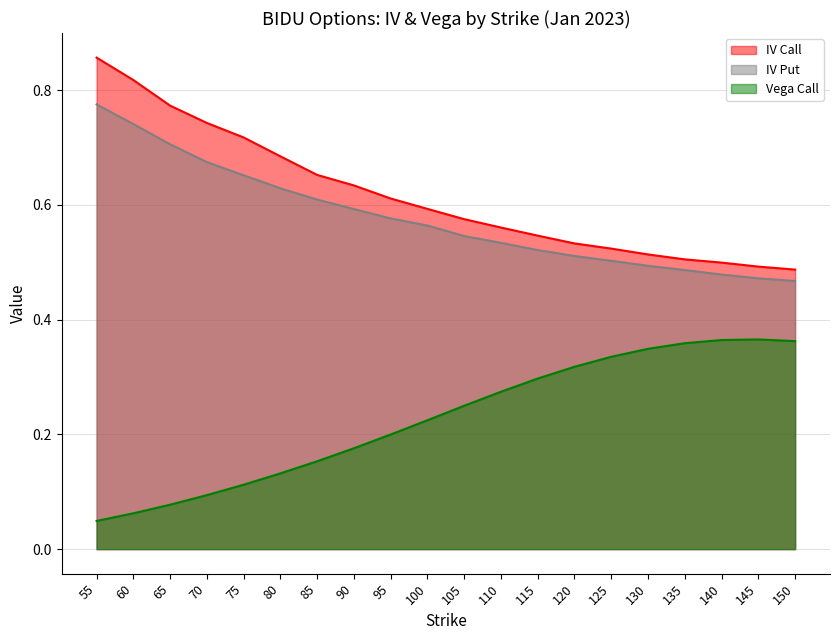

Is it true that iv_call equals 0.5 at 130?

True